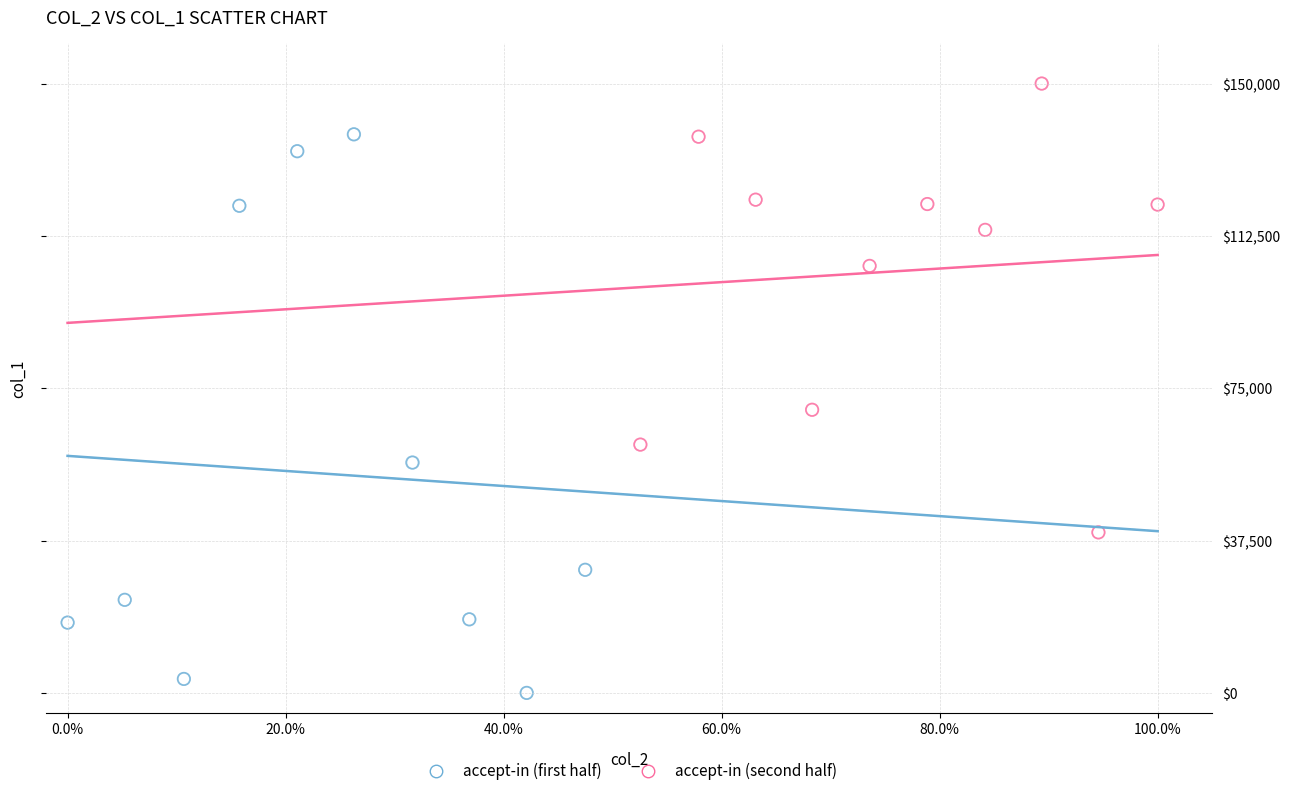

Which series reaches the maximum Y coordinate?

accept-in (second half)